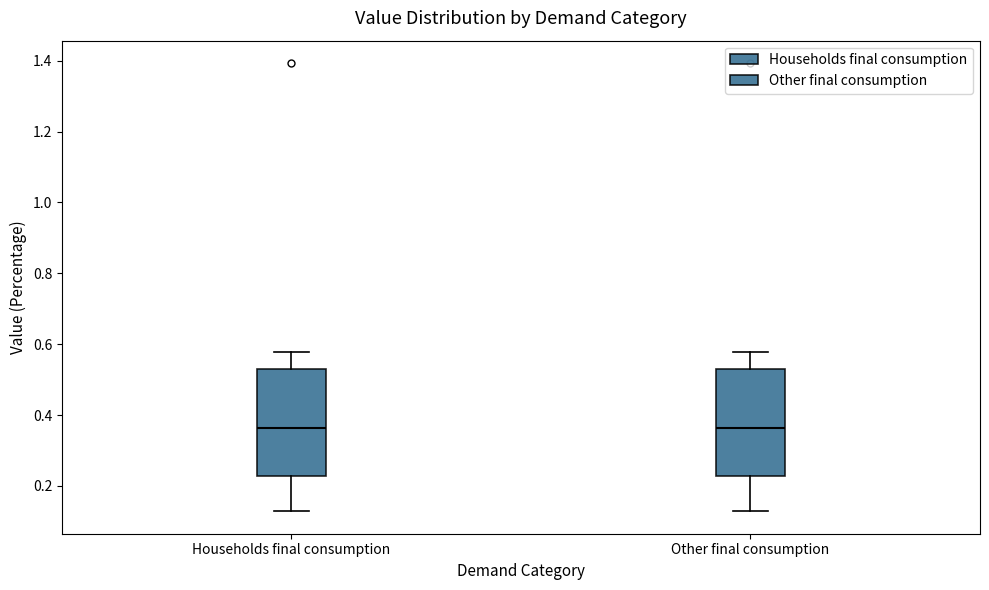

Reading left to right, transcribe this box plot: for each box, give where its median line is, the range the box spans, and where its two whiskers end, as read against the y-axis. The values are not printed on the chart, so give them approximately, as read against the axis.

Households final consumption: median 0.36, box 0.22 to 0.54, whiskers 0.12 to 0.58
Other final consumption: median 0.36, box 0.22 to 0.54, whiskers 0.12 to 0.58